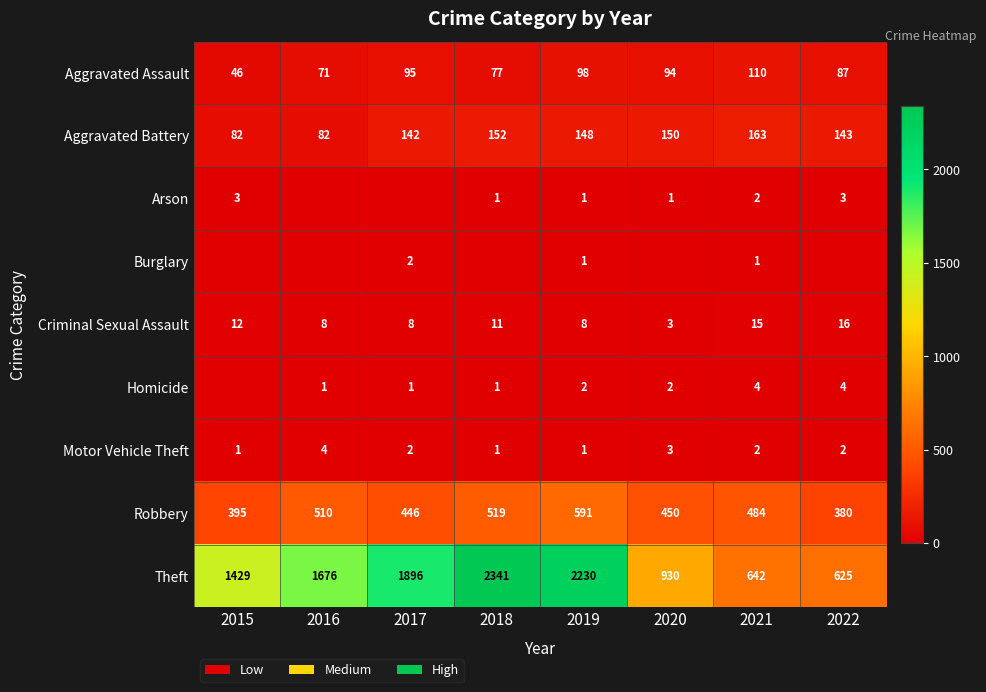

Count the number of categories in the chart.

8